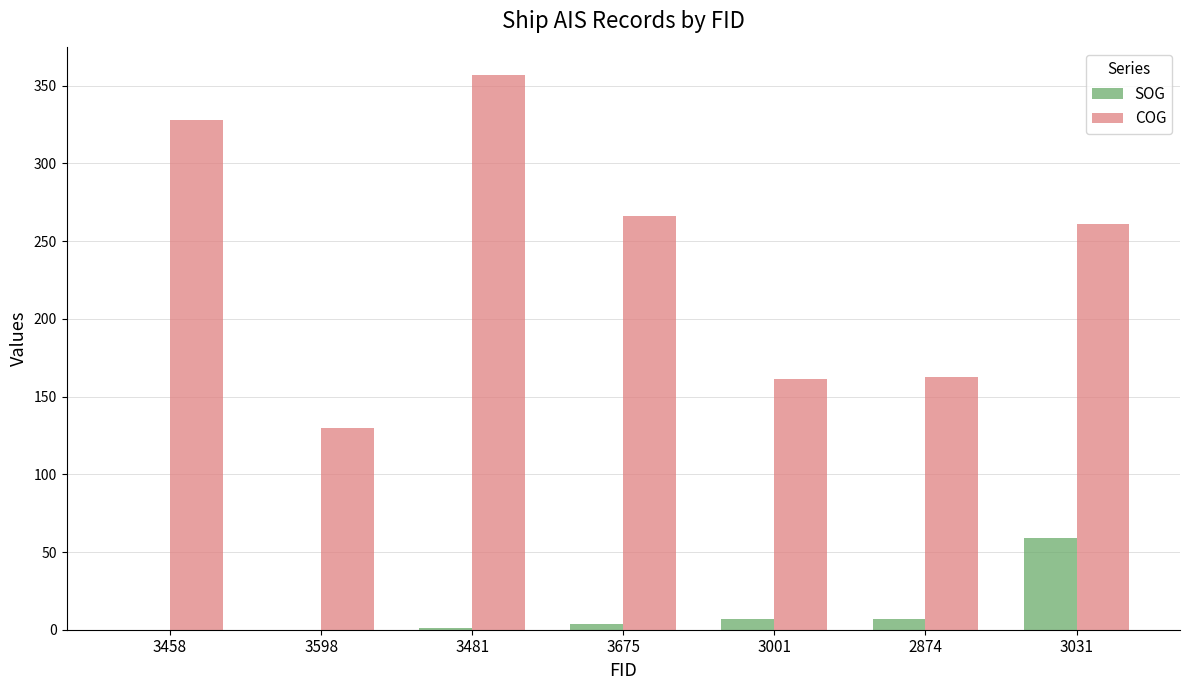

Which series has the largest total across all categories?

COG